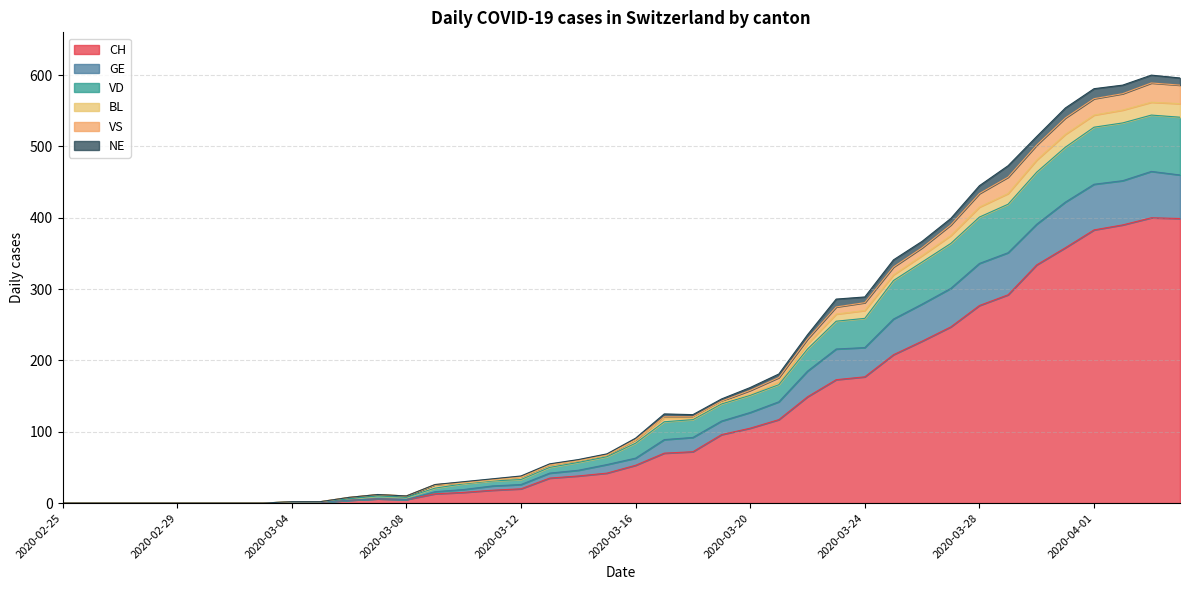

True or false: CH has a value of -227 at 2020-02-29.

False